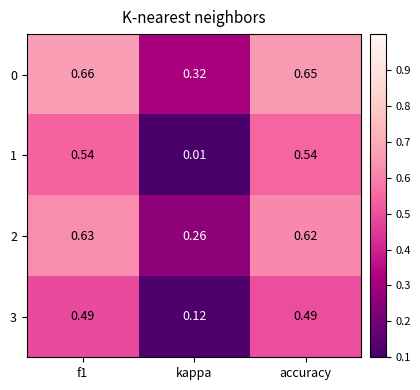

At which label is 0 closest to 0?

kappa